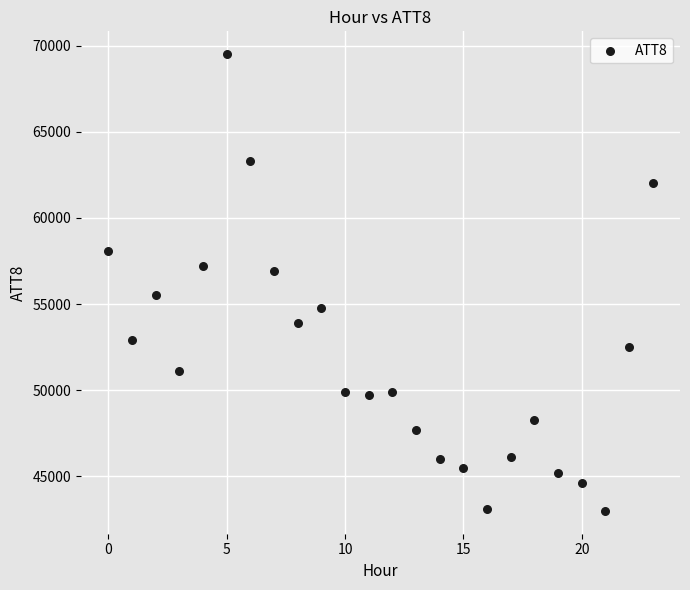

What is the range of Y values (max minus min)?

26500